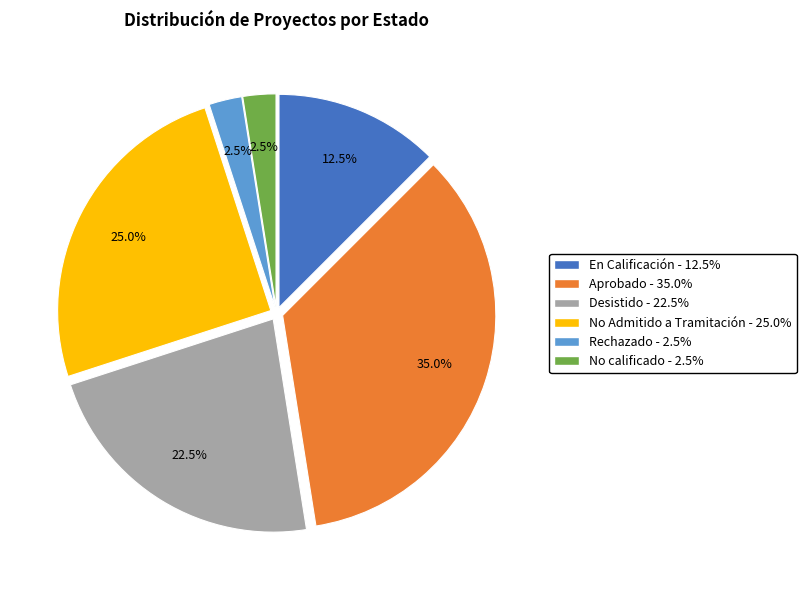

Which category has the biggest portion of the pie?

Aprobado